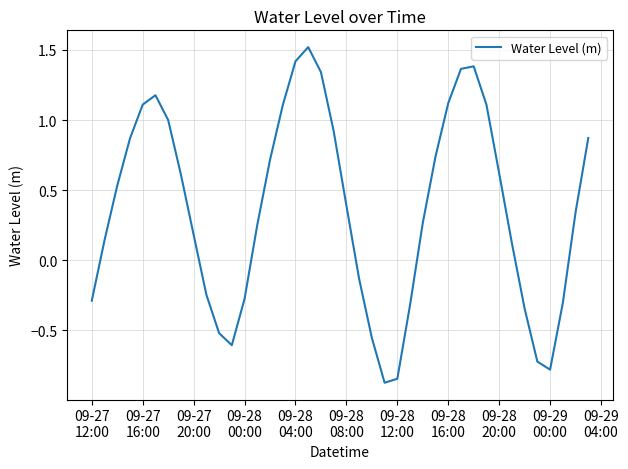

What is the difference between the maximum and minimum values?

2.4